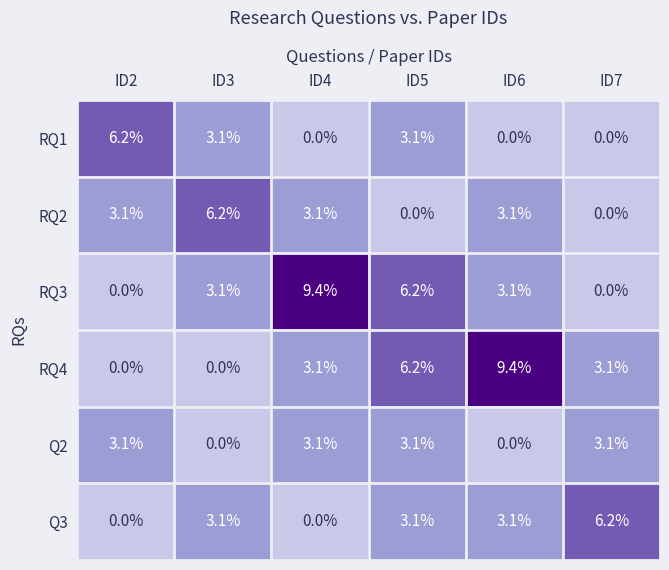

Where does the RQ1 series first go above 3?

ID2